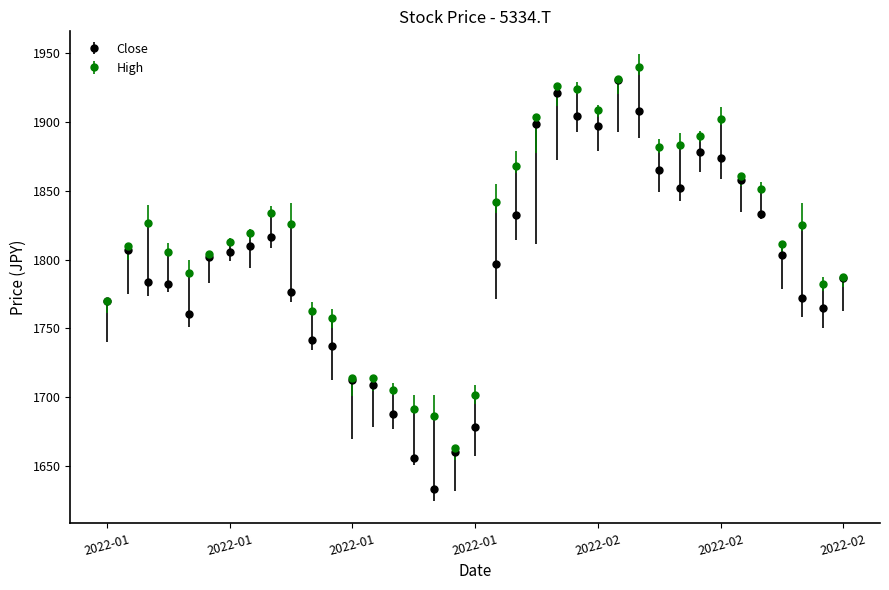

What is the greatest value displayed?

1940.0